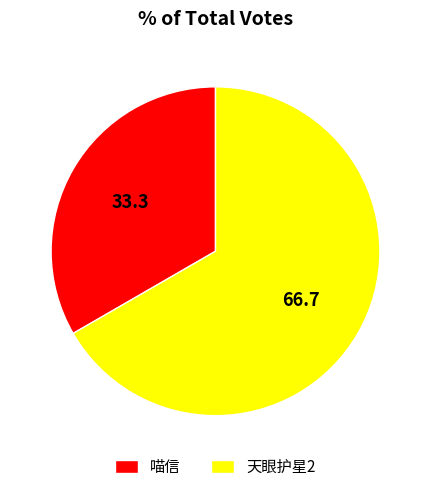

Which category has the smallest portion of the pie?

喵信